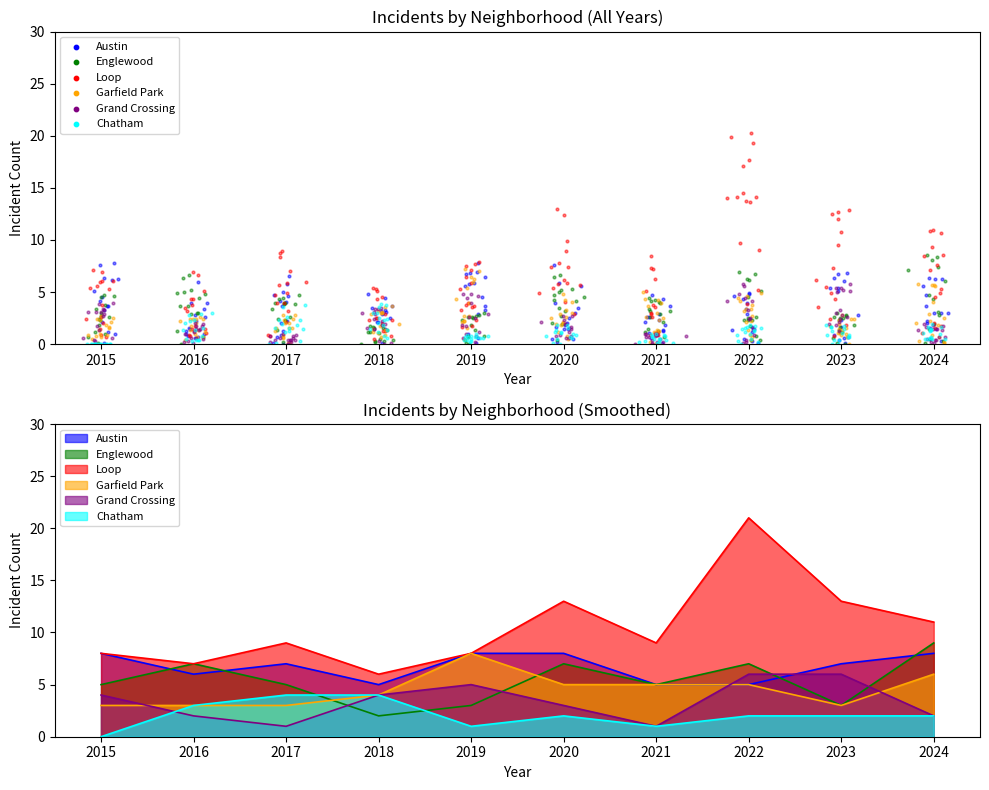

At how many categories does at least one series exceed 14?

1